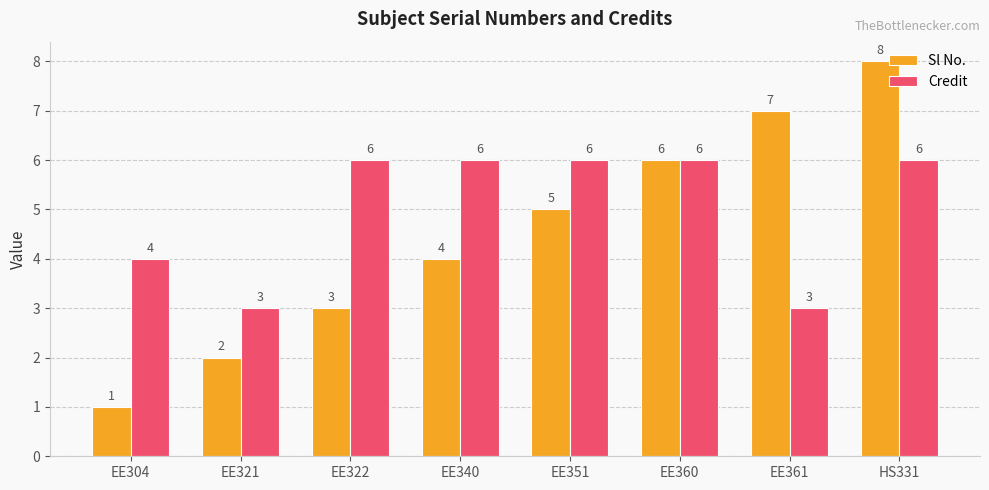

How many values in the Sl No. series are below 5?

4